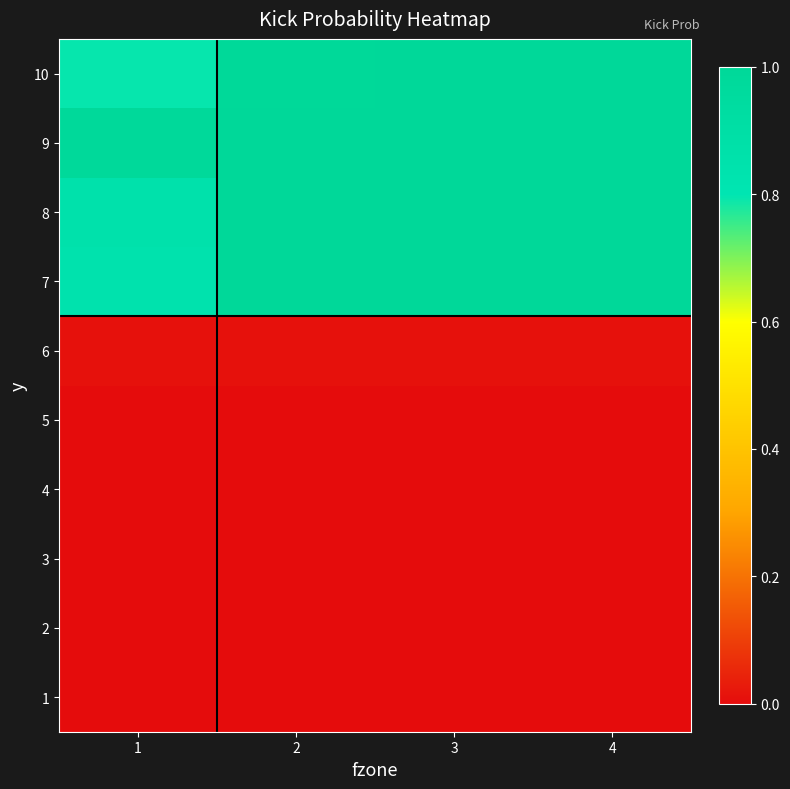

Reading left to right, list all the values displayed in this chart.

1: 1=0.0	2=0.0	3=0.0	4=0.0
2: 1=0.0	2=0.0	3=0.0	4=0.0
3: 1=0.0	2=0.0	3=0.0	4=0.0
4: 1=0.0	2=0.0	3=0.0	4=0.0
5: 1=0.0	2=0.0	3=0.0	4=0.0
6: 1=0.0	2=0.0	3=0.0	4=0.0
7: 1=0.8	2=1.0	3=1.0	4=1.0
8: 1=0.9	2=1.0	3=1.0	4=1.0
9: 1=1.0	2=1.0	3=1.0	4=1.0
10: 1=0.8	2=1.0	3=1.0	4=1.0